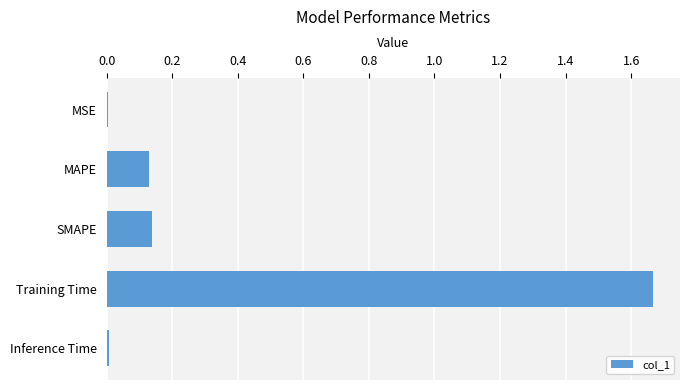

What is the change in value from SMAPE to Training Time?

+1.5